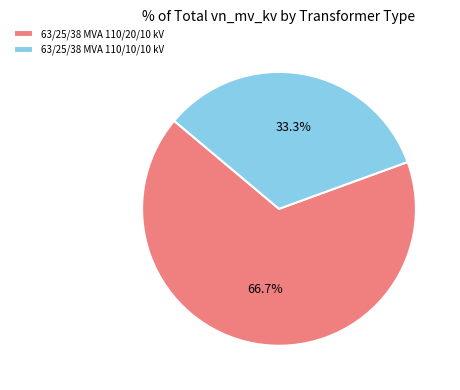

What percentage is the 63/25/38 MVA 110/10/10 kV slice, to the nearest percent?

33%